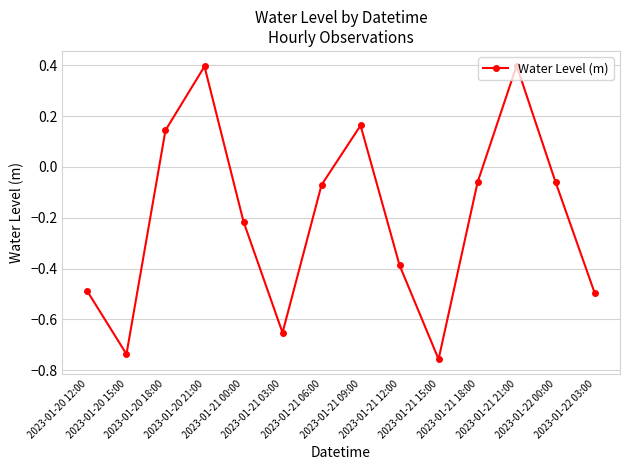

What is the difference between the maximum and minimum values?

1.2